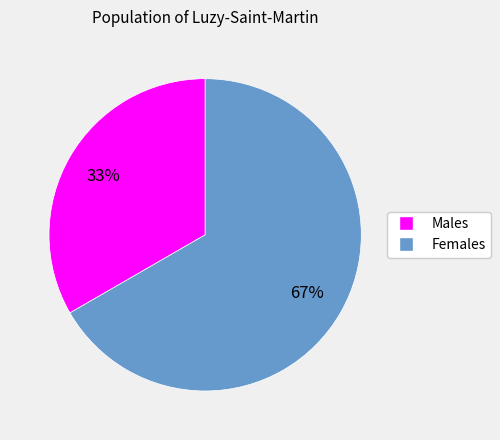

To the nearest percent, what is the average slice percentage?

50%